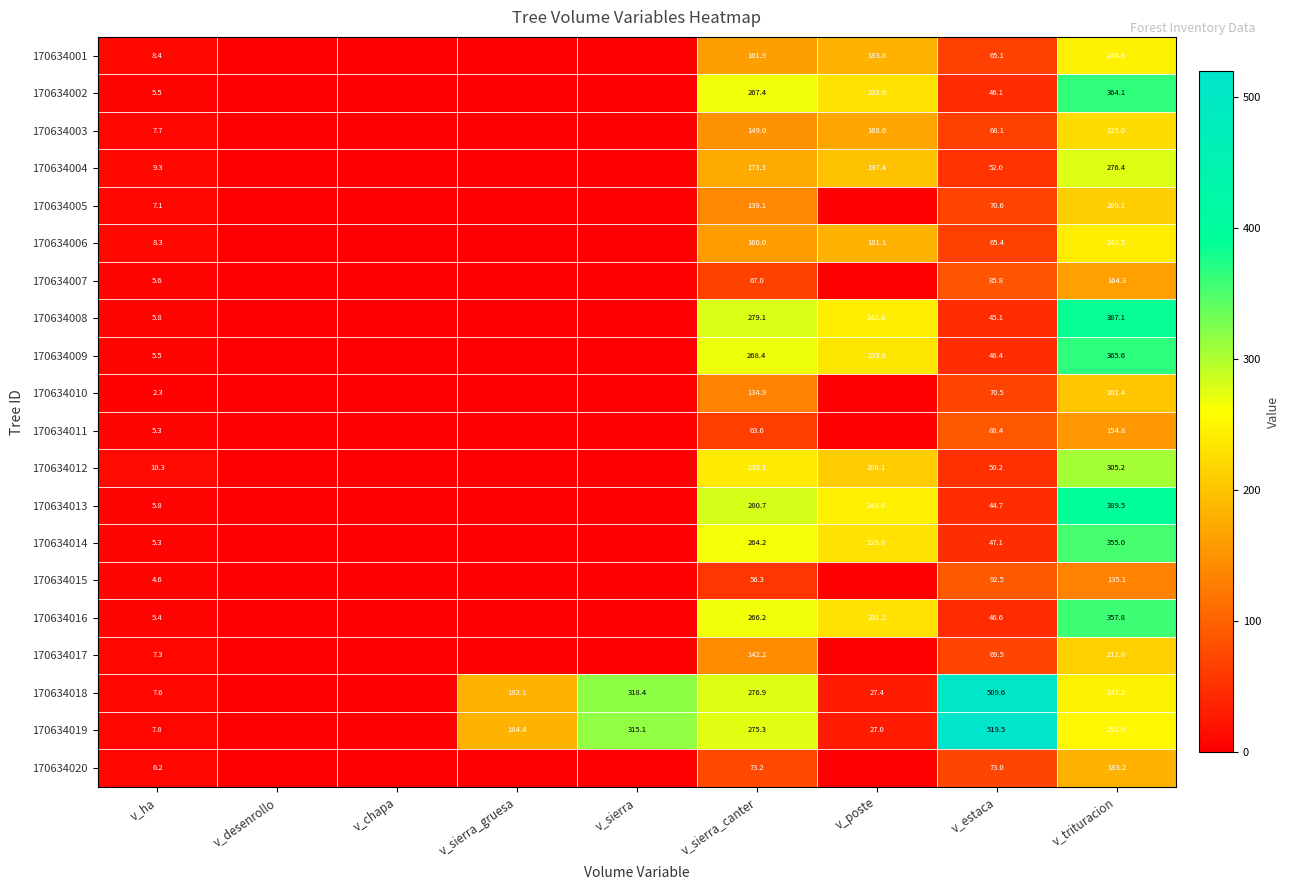

True or false: 170634005 has a value of 139.1 at v_sierra_canter.

True